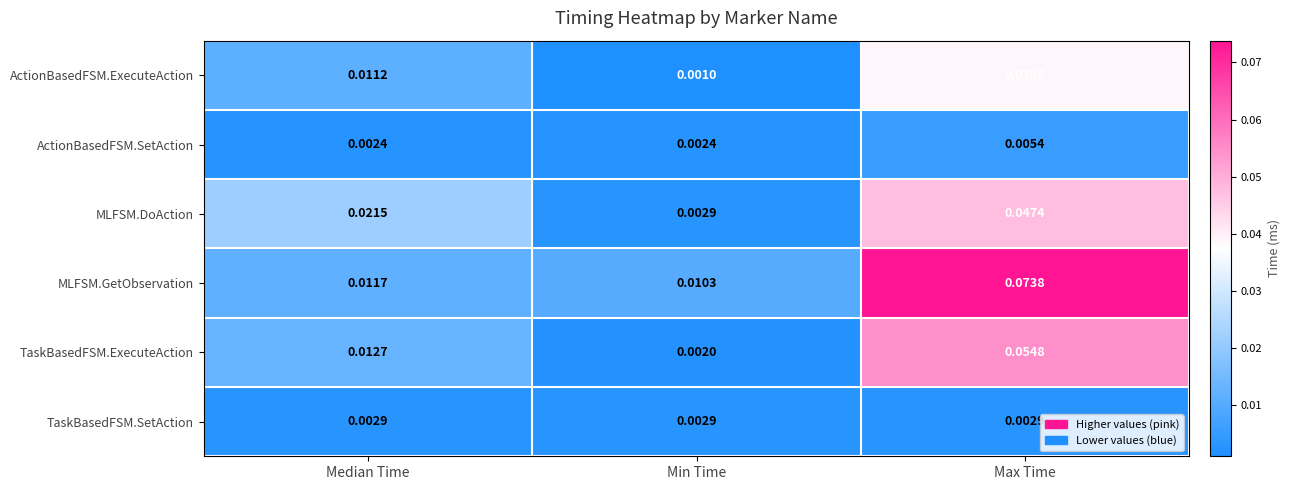

Rank the series by their maximum value, from lowest to highest.

TaskBasedFSM.SetAction, ActionBasedFSM.SetAction, ActionBasedFSM.ExecuteAction, MLFSM.DoAction, TaskBasedFSM.ExecuteAction, MLFSM.GetObservation